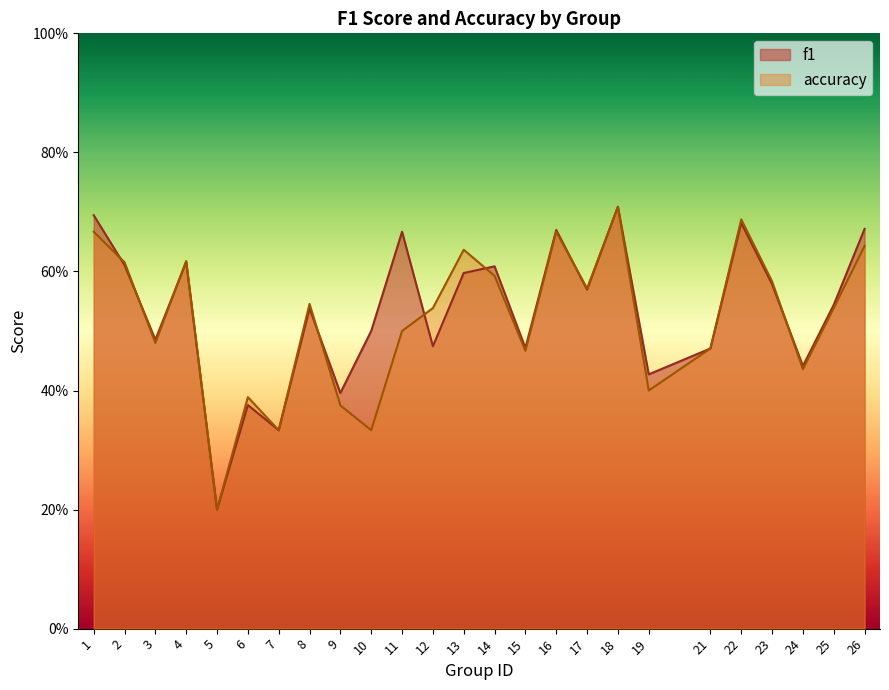

Count the f1 values in the range 0 to 1.

25